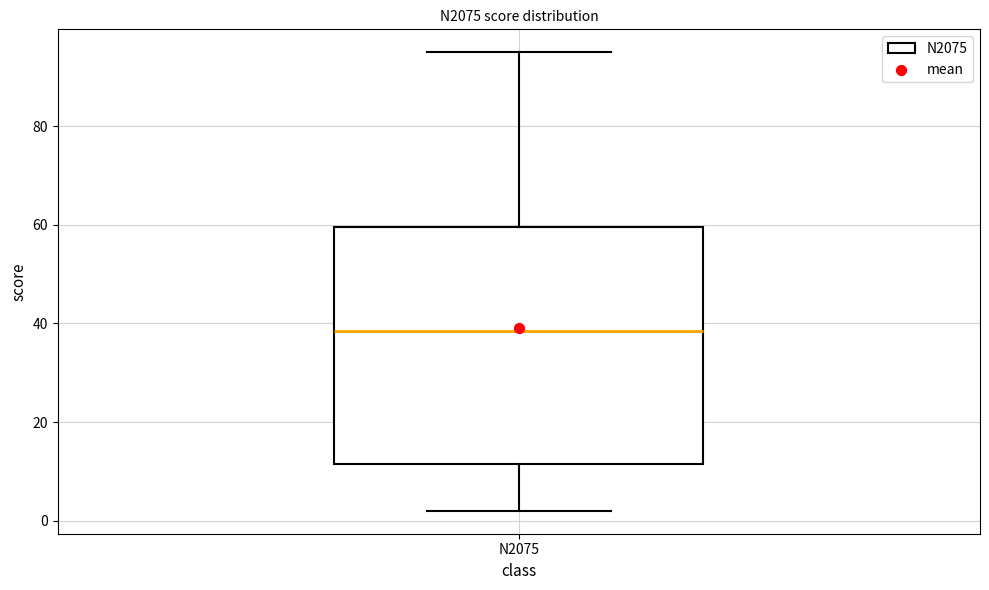

Where does the lower whisker of the box for N2075 end on the y-axis? The values are not printed on the chart, so give them approximately, as read against the axis.

2